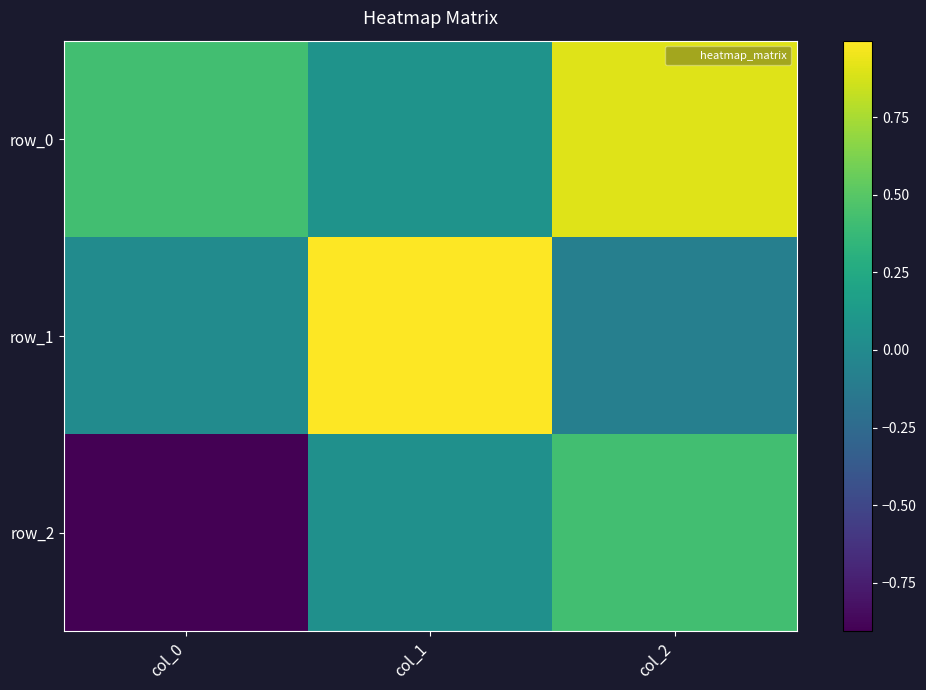

The value of row_0 at col_0 is 0.4. True or false?

True